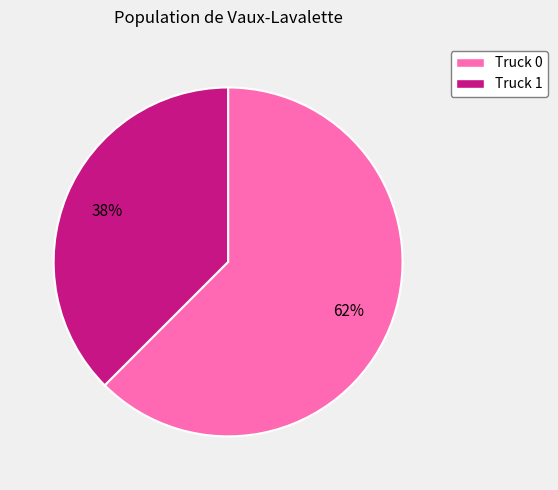

Rank the categories by value from highest to lowest.

Truck 0, Truck 1